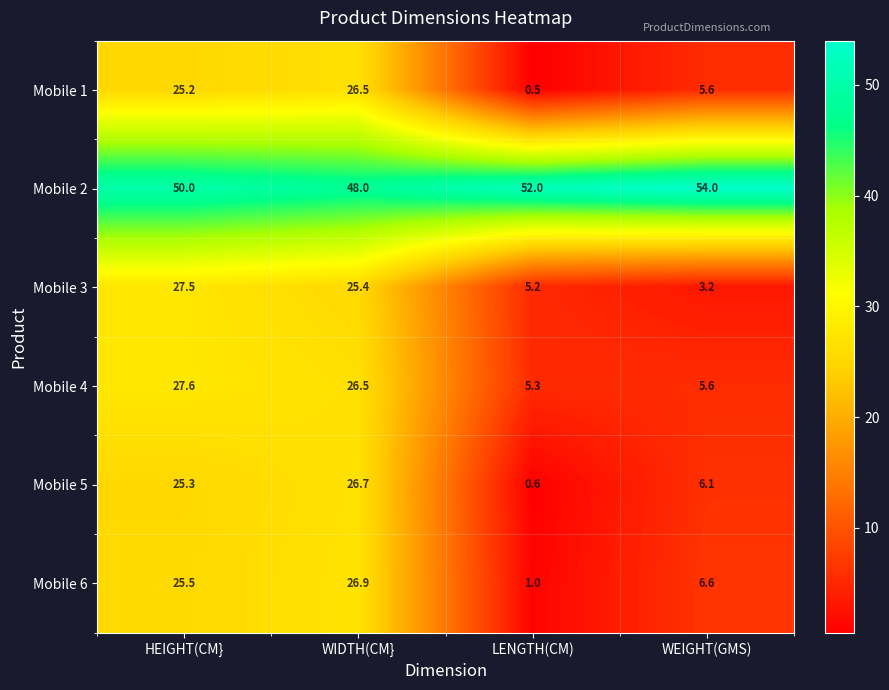

Which series has the largest total across all categories?

Mobile 2